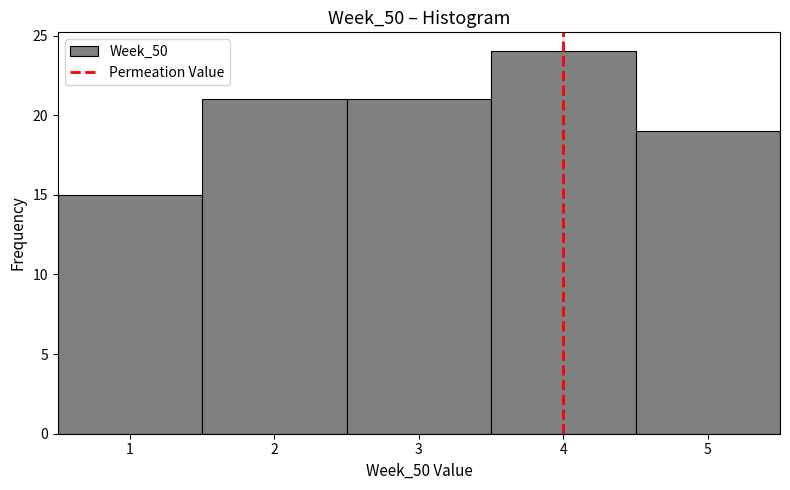

Which range on the x-axis has the tallest bar?

3.5 to 4.5